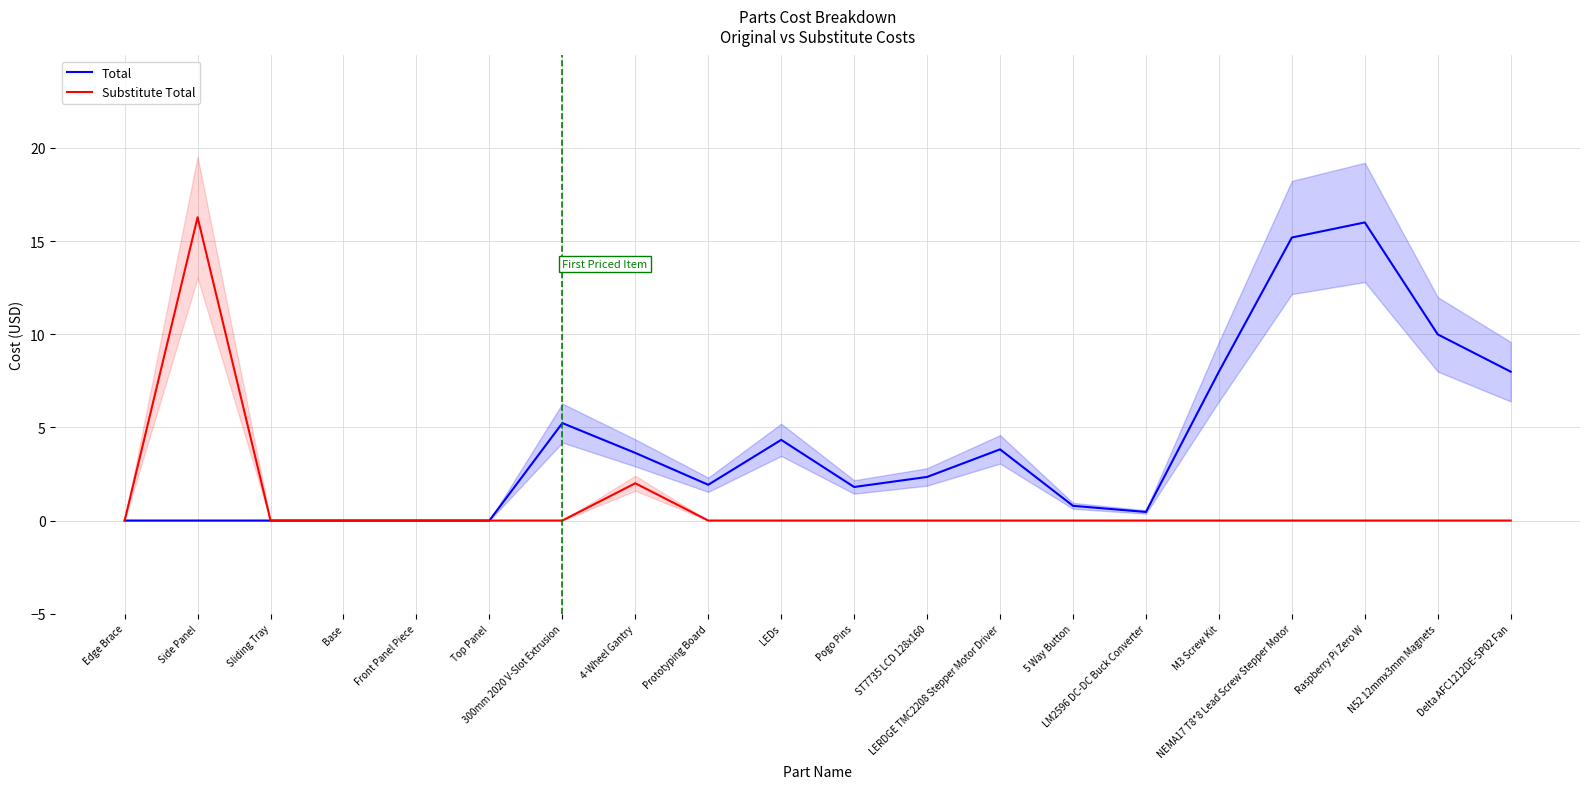

Which series has the widest spread of values?

Substitute Total